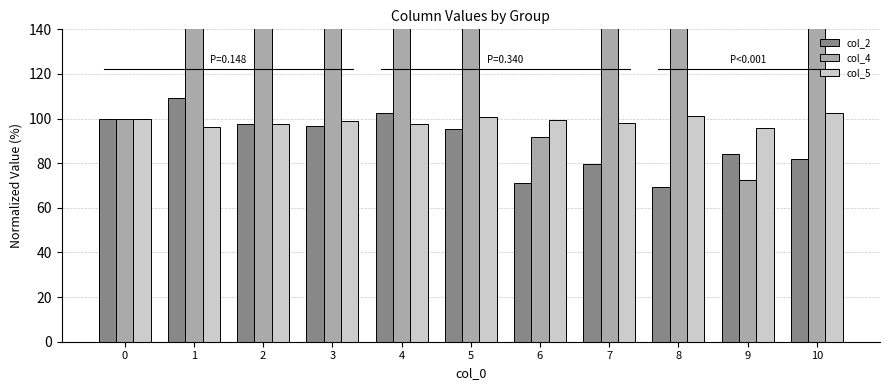

What is the difference between the second highest and minimum values in the col_4 series?

233.6